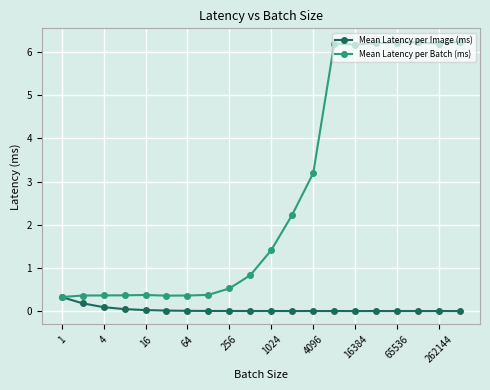

What is the greatest value displayed?

6.2